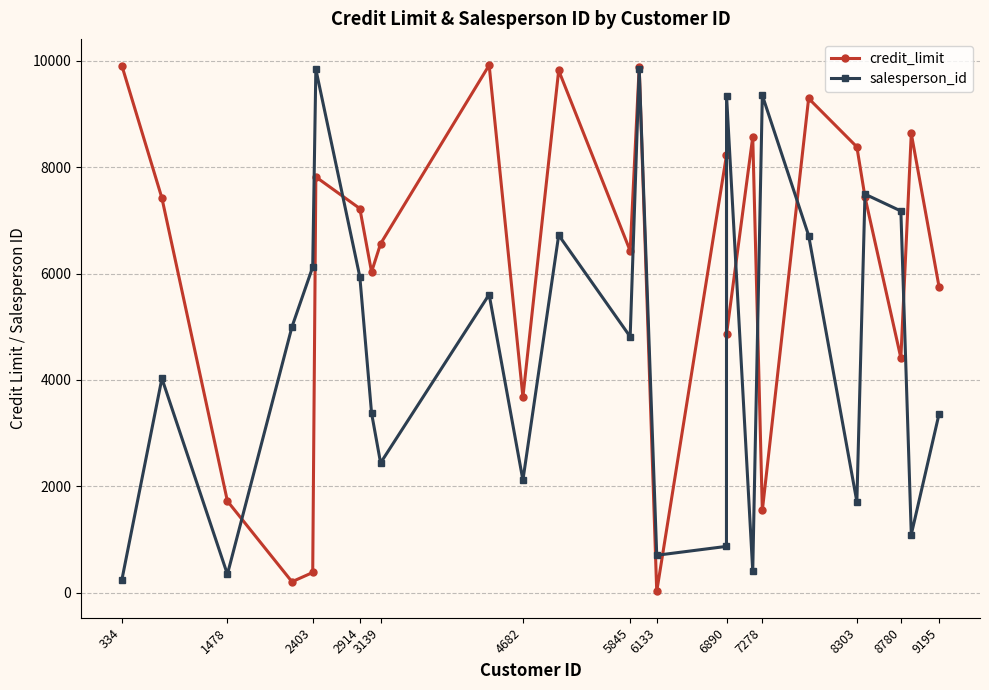

What is the highest value of the credit_limit series?

9916.1